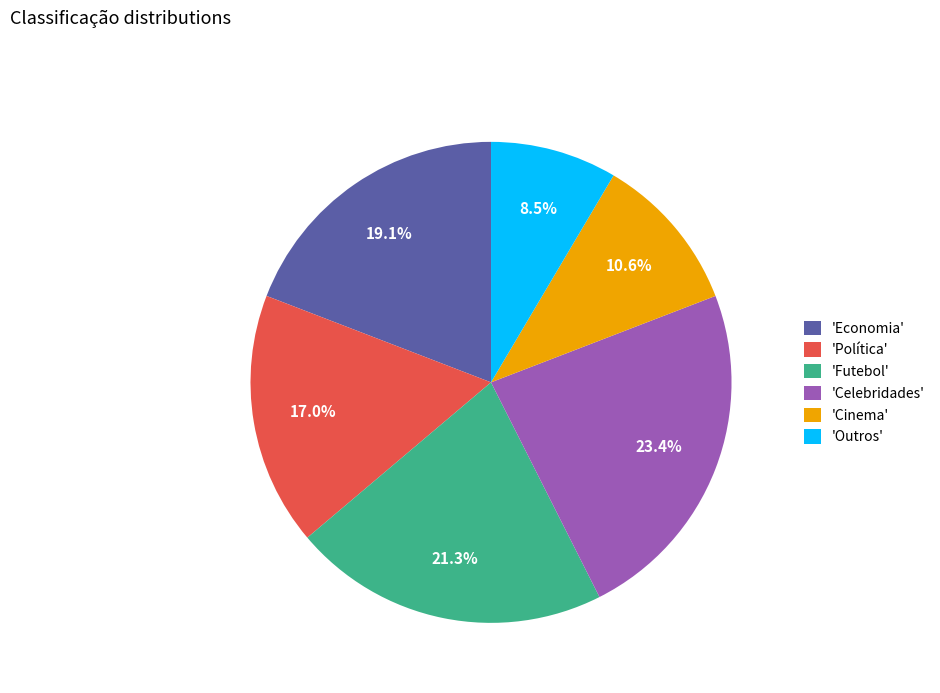

Between 'Outros' and 'Economia', which is larger?

'Economia'